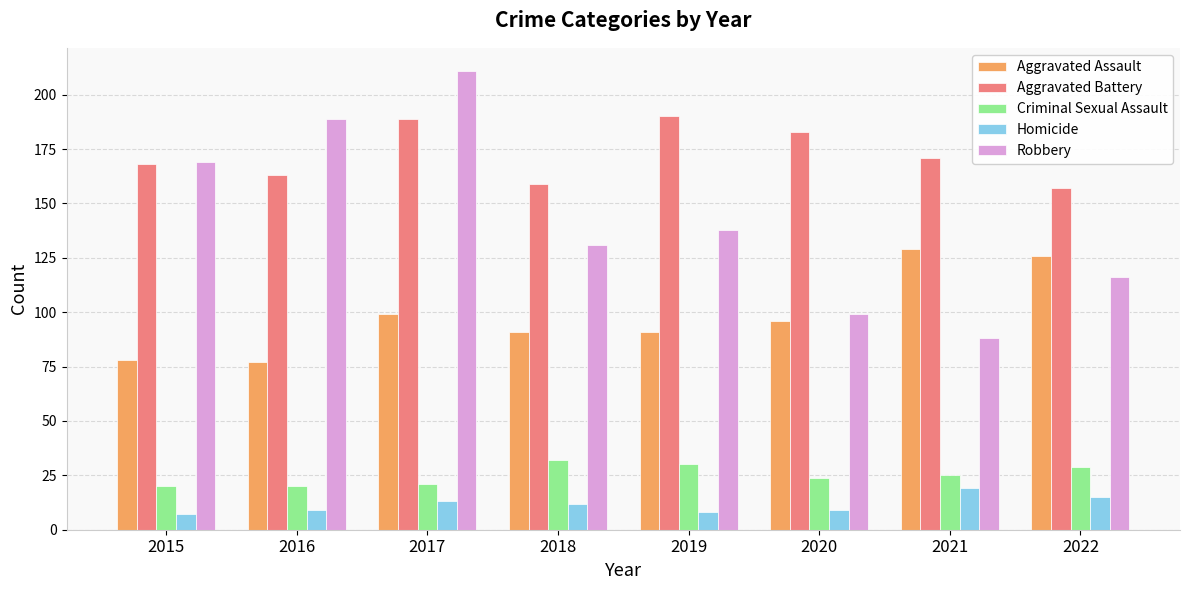

Rank the series at 2020 from lowest to highest value.

Homicide, Criminal Sexual Assault, Aggravated Assault, Robbery, Aggravated Battery